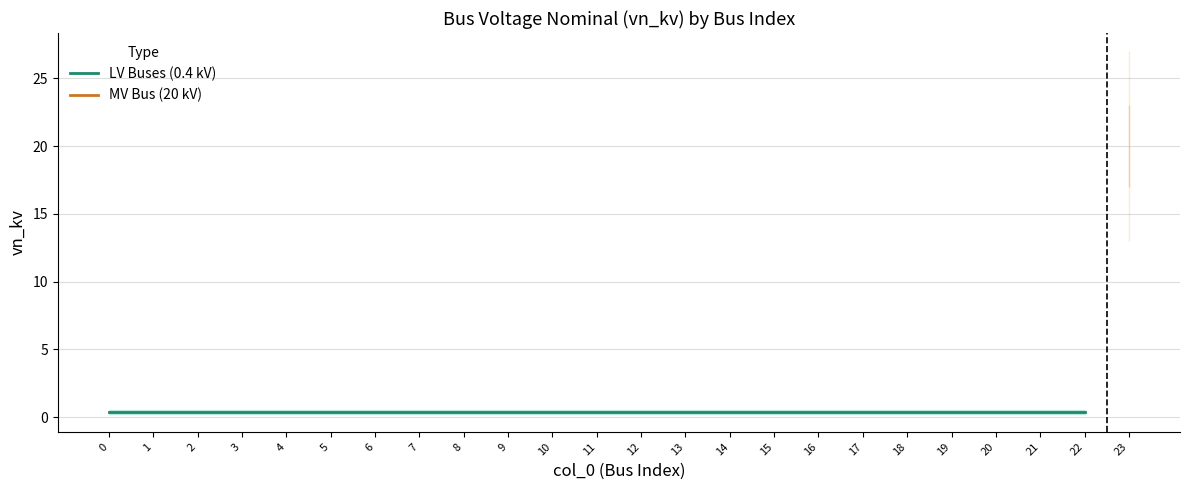

Is it true that the value at 4 is 0.4?

True